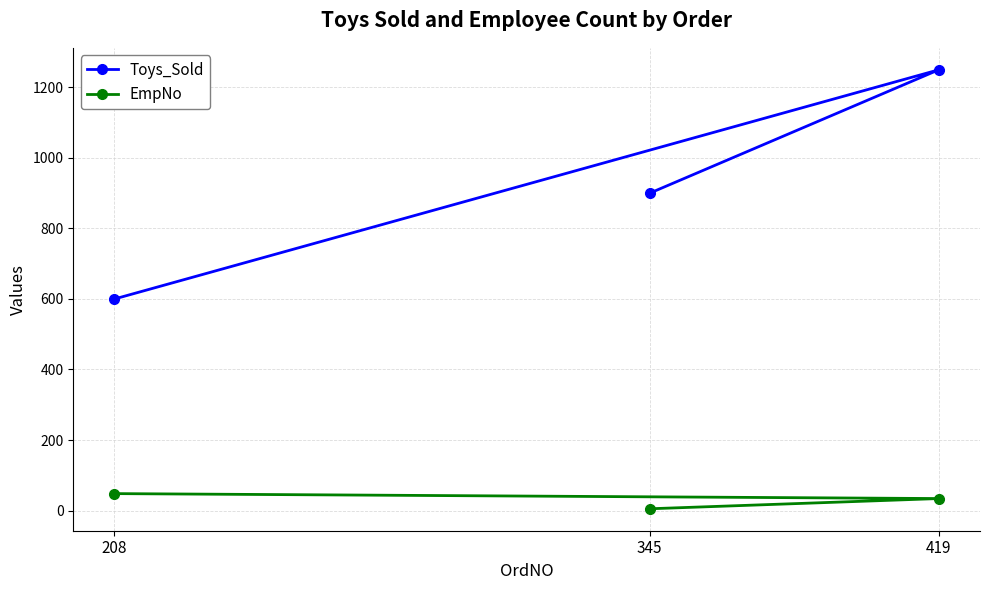

What is the spread (max minus min) of values at 419?

1216